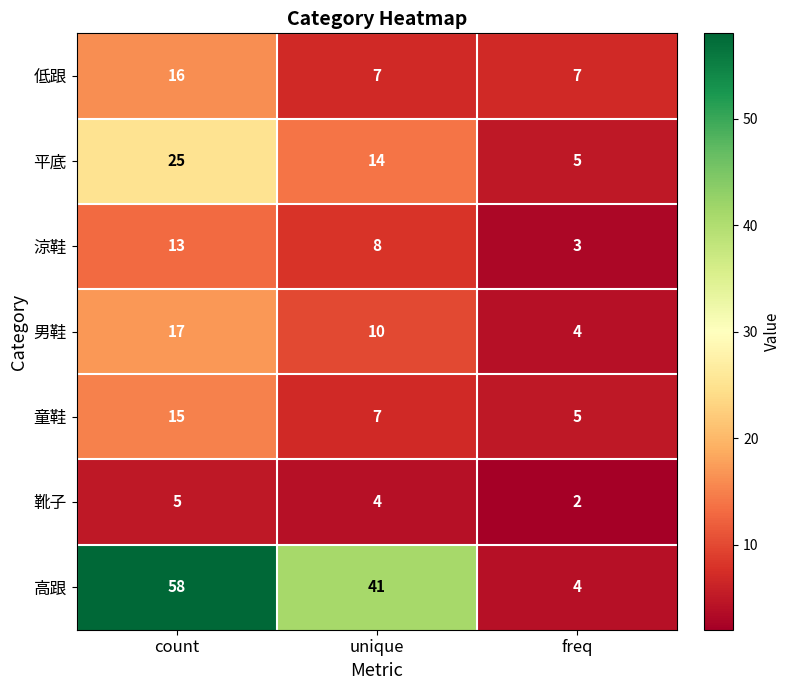

What is the sum of all 高跟 values?

103